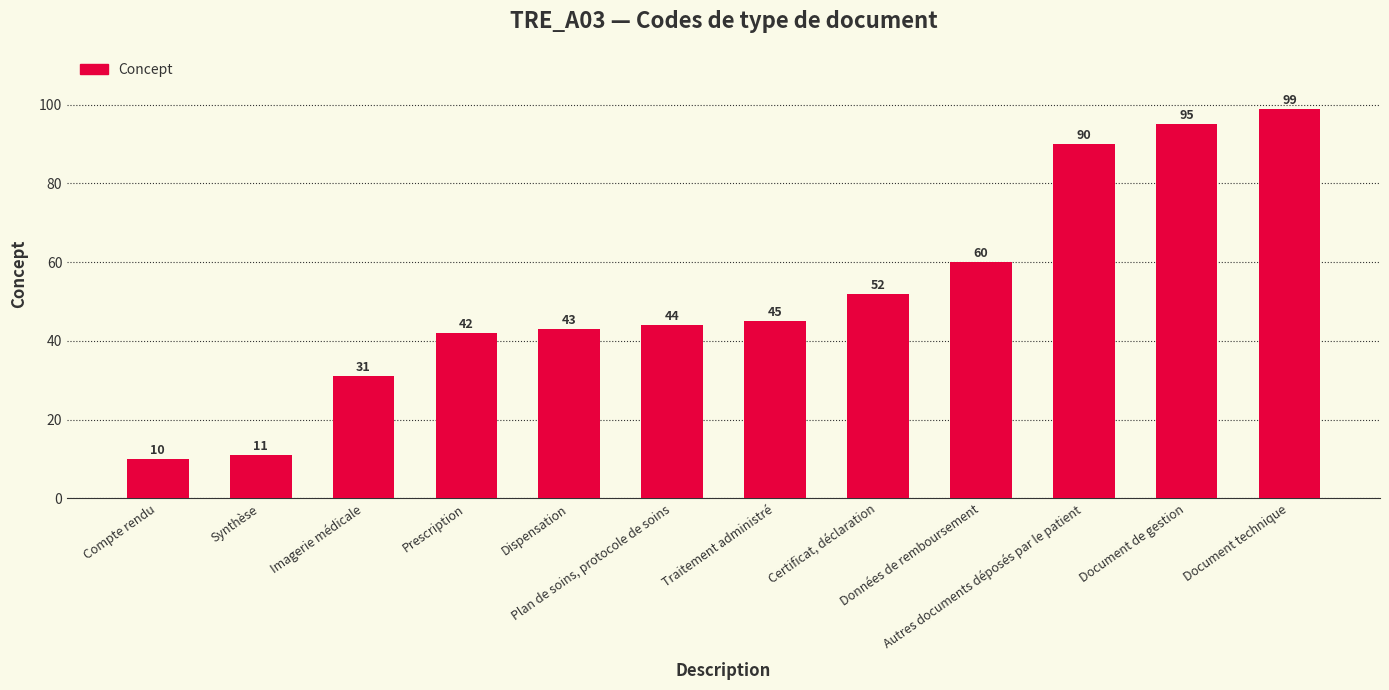

What is the maximum value shown in the chart?

99